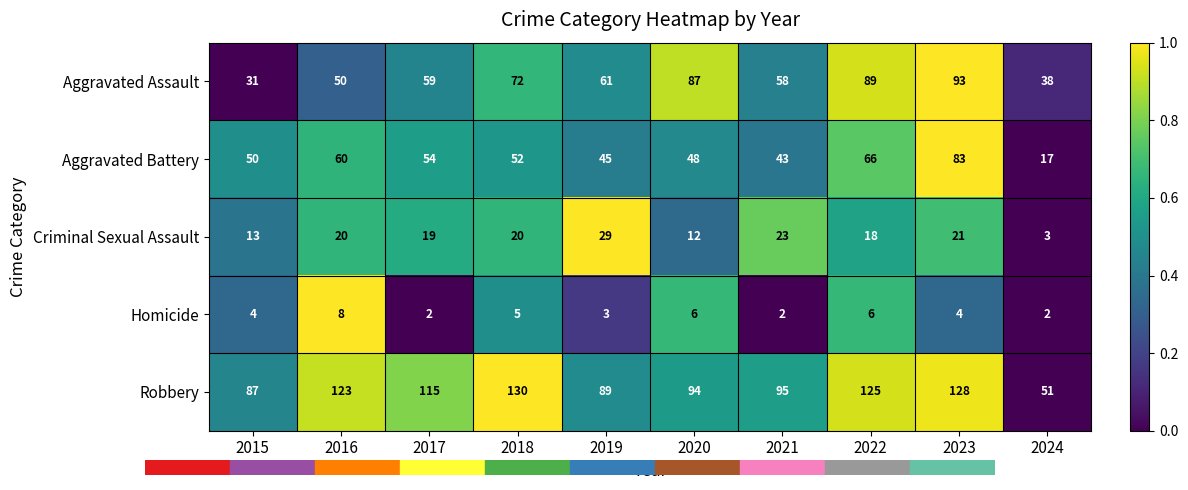

At which label does Homicide reach its peak?

2016